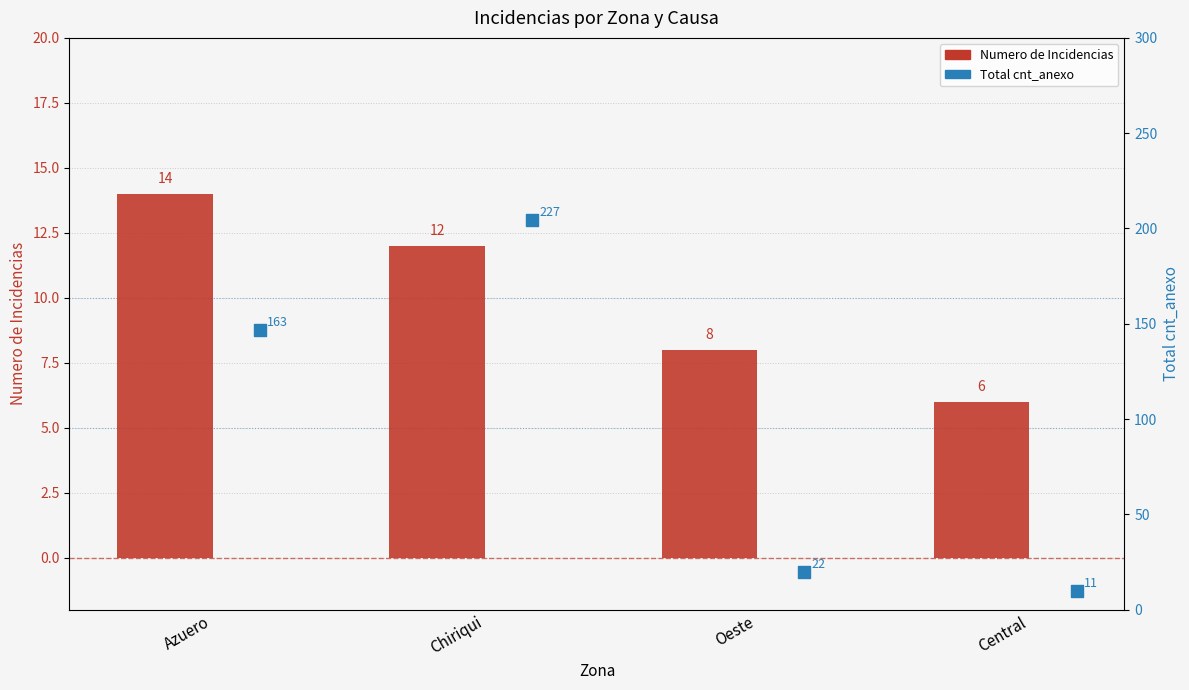

At how many categories does at least one series exceed 108?

2